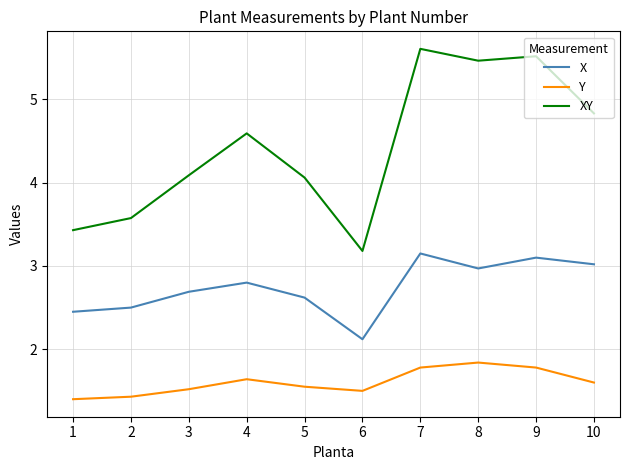

Is it true that XY equals 5.1 at 1?

False